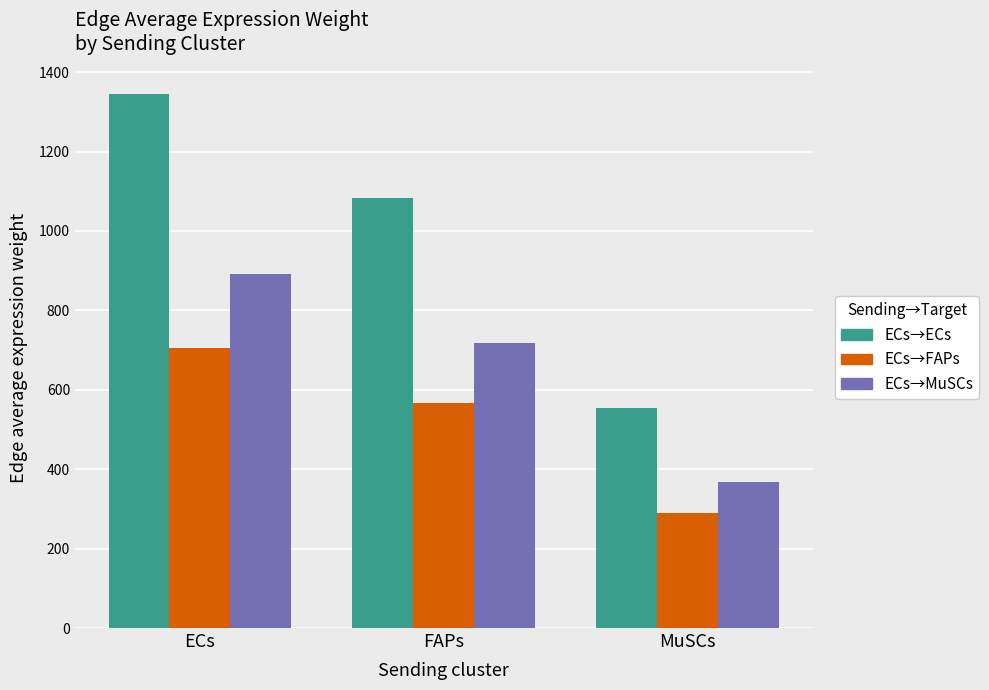

What is the maximum value for ECs→ECs?

1345.9